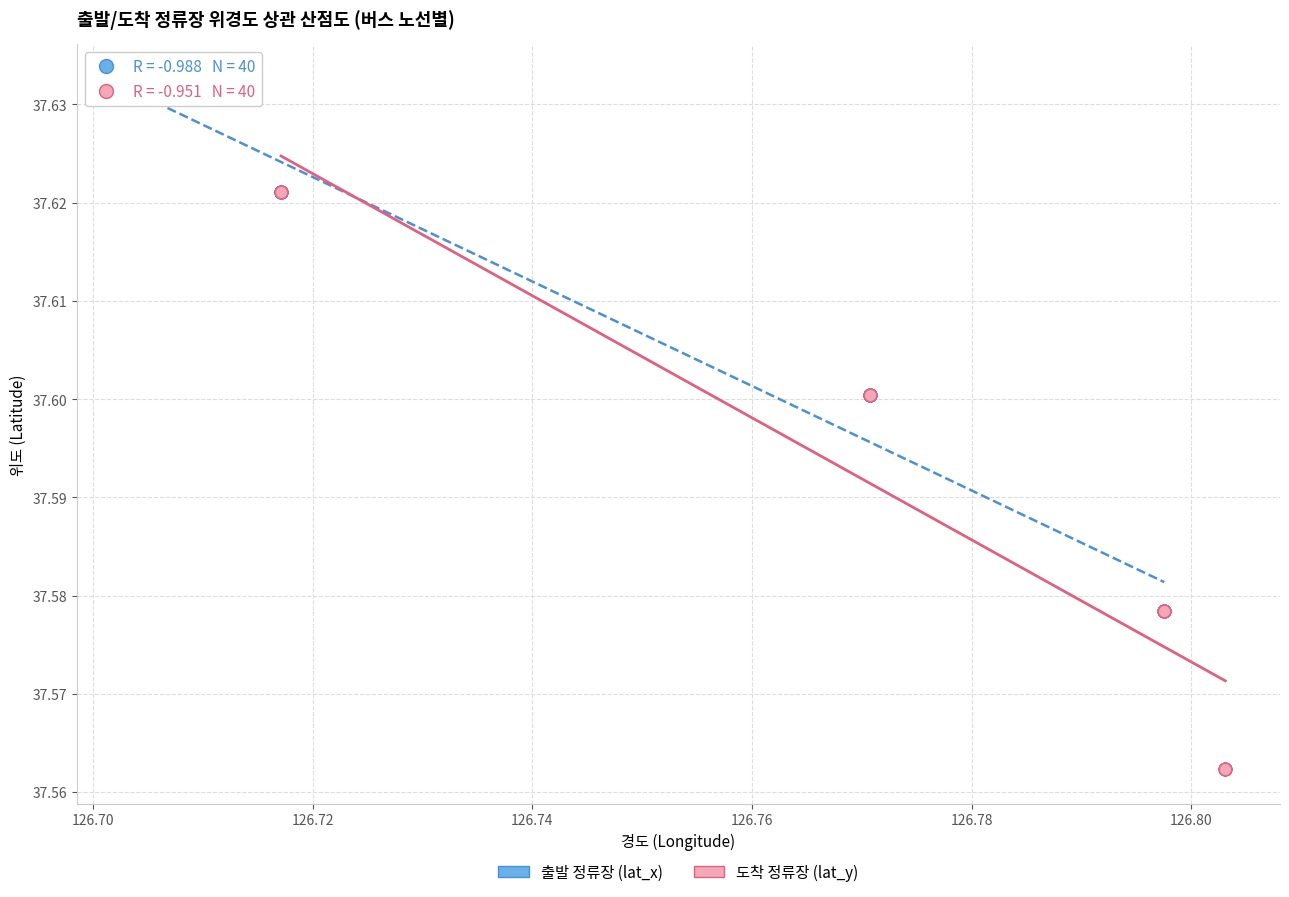

Which series reaches the maximum Y coordinate?

출발 정류장 (lat_x)